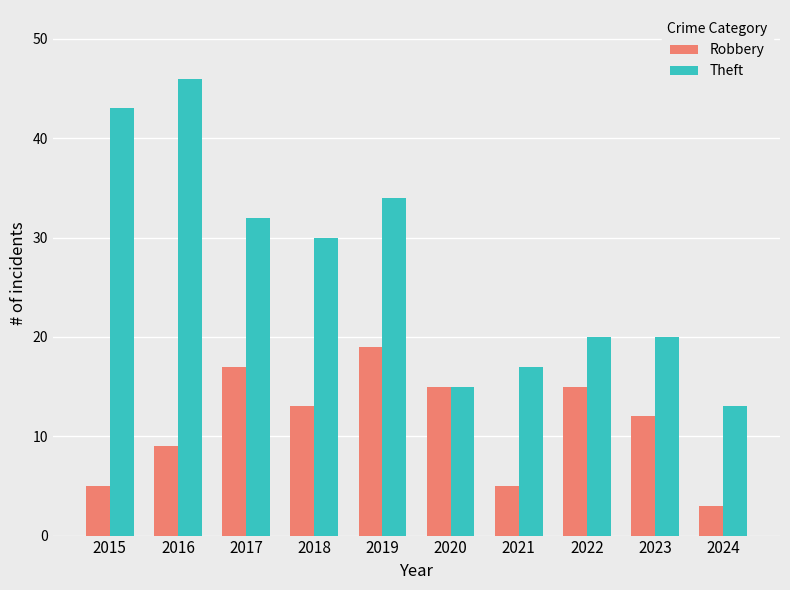

True or false: Robbery has a value of 3 at 2024.

True